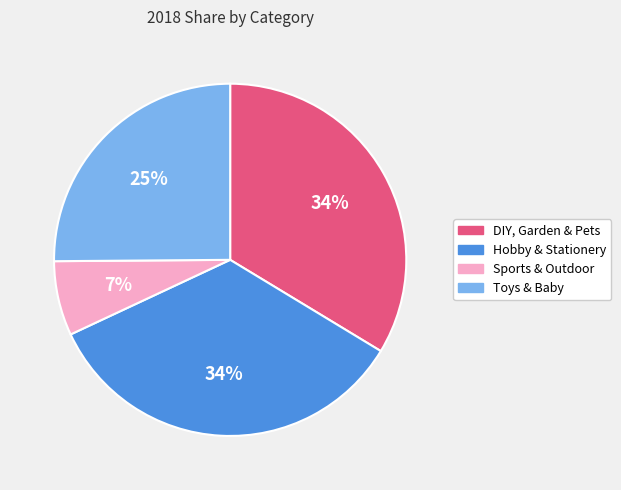

Approximately how many times larger is the value at Hobby & Stationery compared to Toys & Baby?

1.4